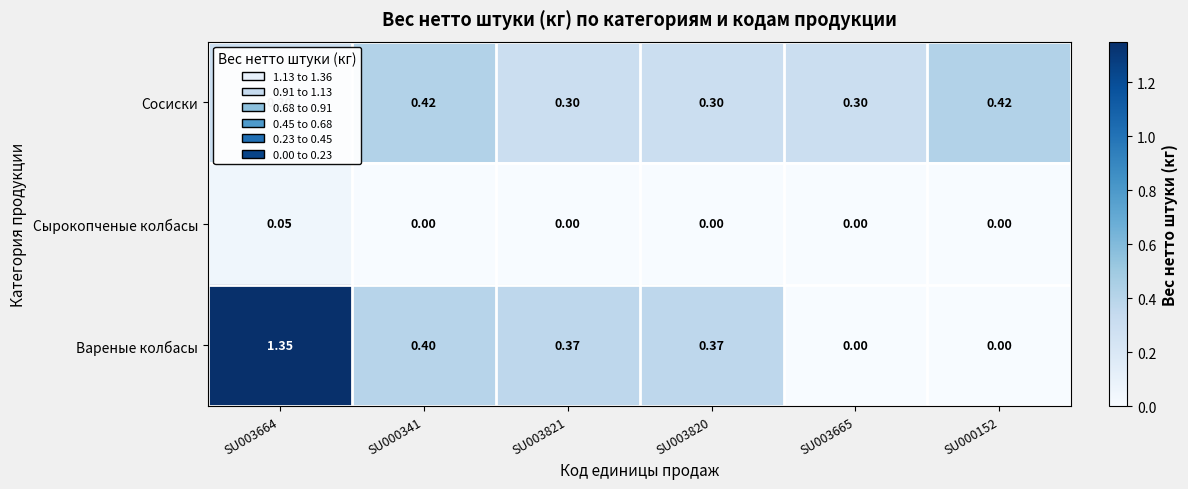

Rank the series at SU003664 from lowest to highest value.

Сырокопченые колбасы, Сосиски, Вареные колбасы